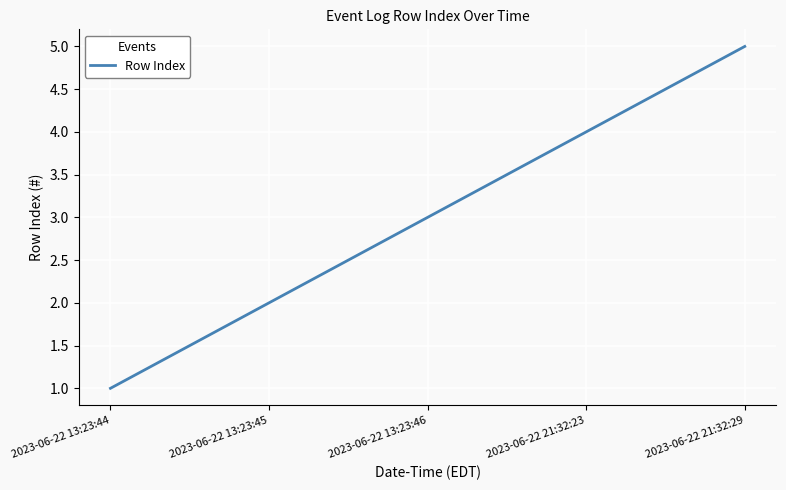

The value at 2023-06-22 13:23:46 is 1. True or false?

False